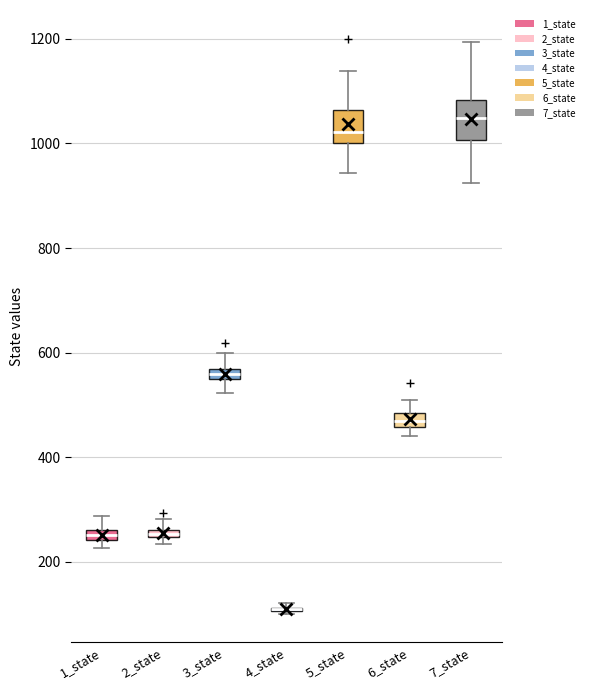

Where does the lower whisker of the box for 5_state end on the y-axis? The values are not printed on the chart, so give them approximately, as read against the axis.

940